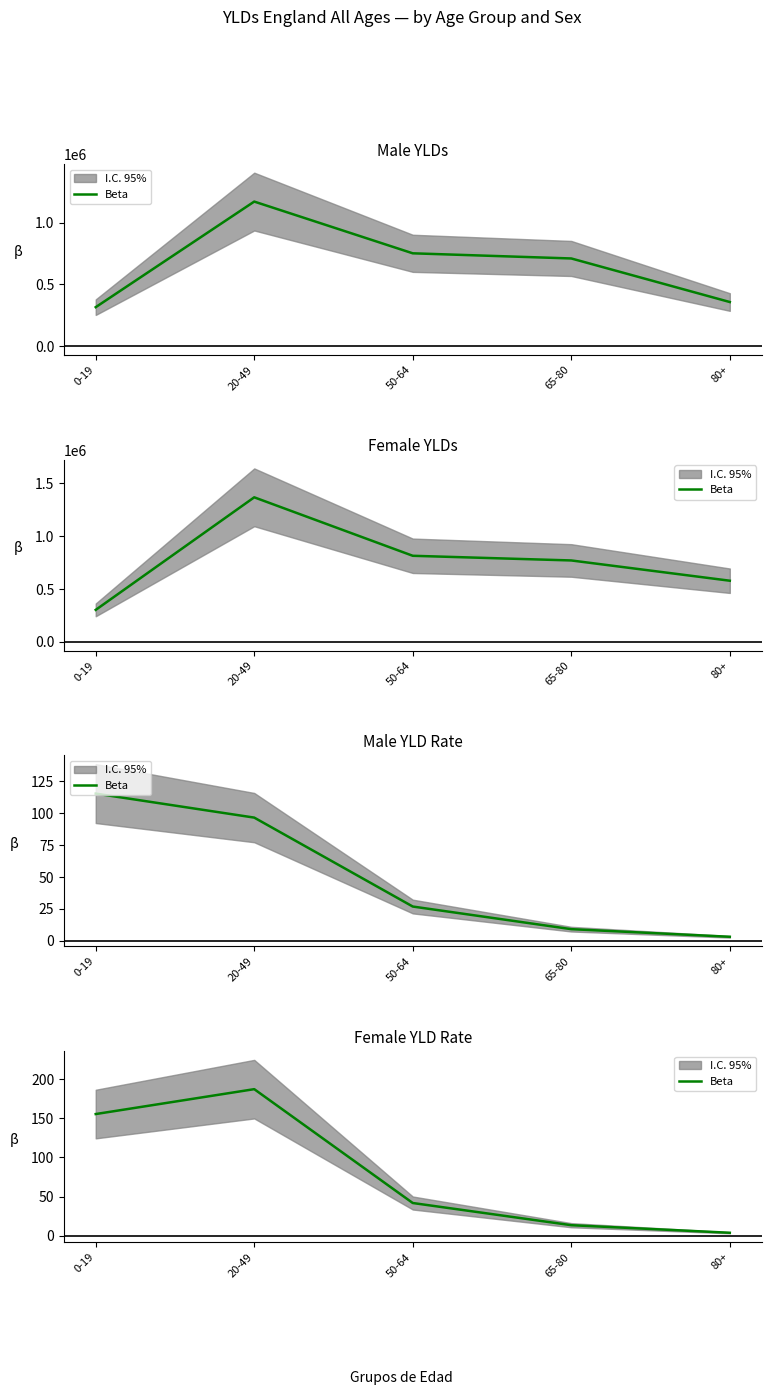

How many lines are shown in the chart?

1